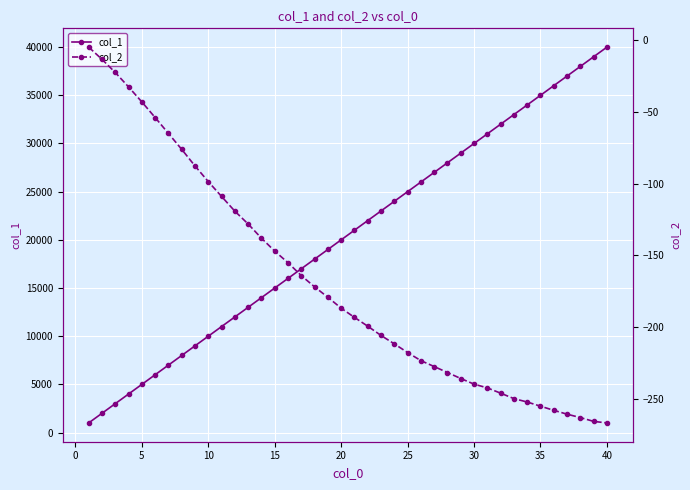

True or false: col_1 and col_2 cross at least once.

False